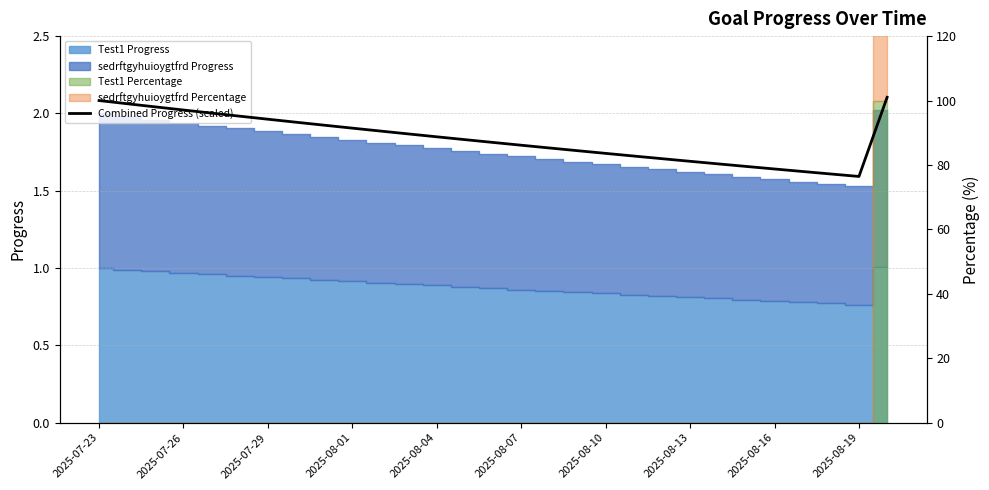

Is it true that the value at 2025-08-16 is 78.8?

True